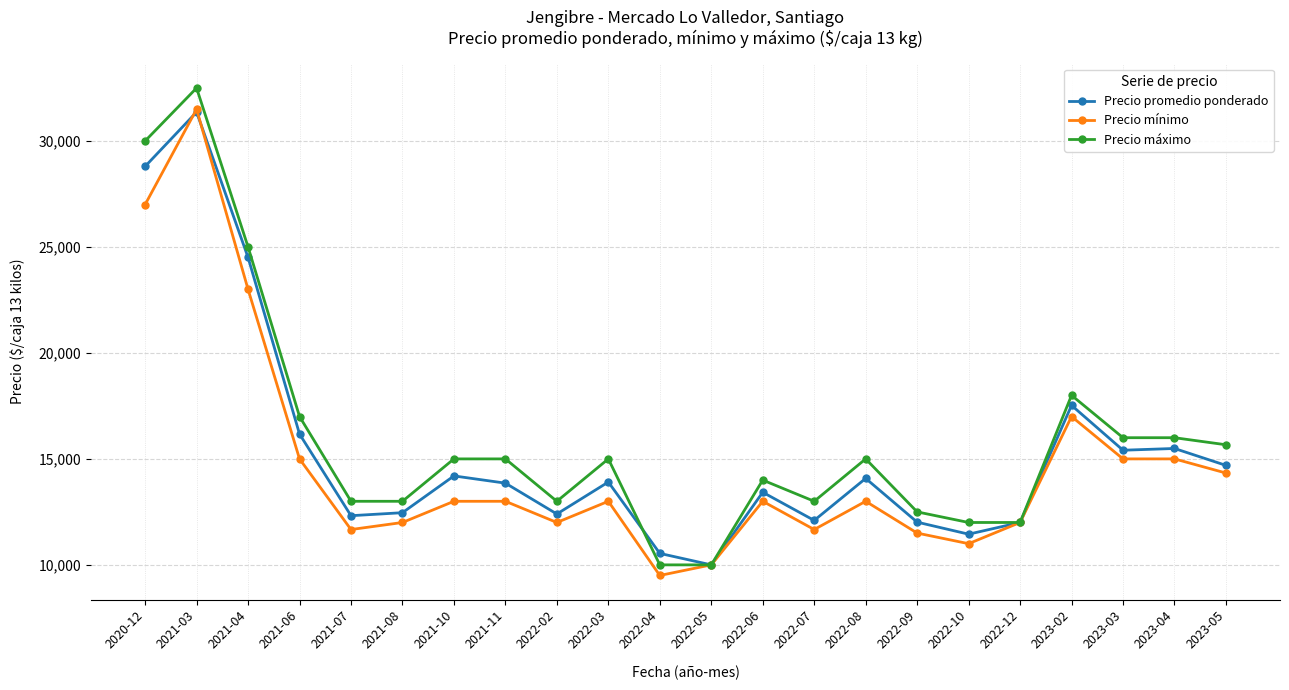

Read the Precio promedio ponderado value at 2022-12.

12000